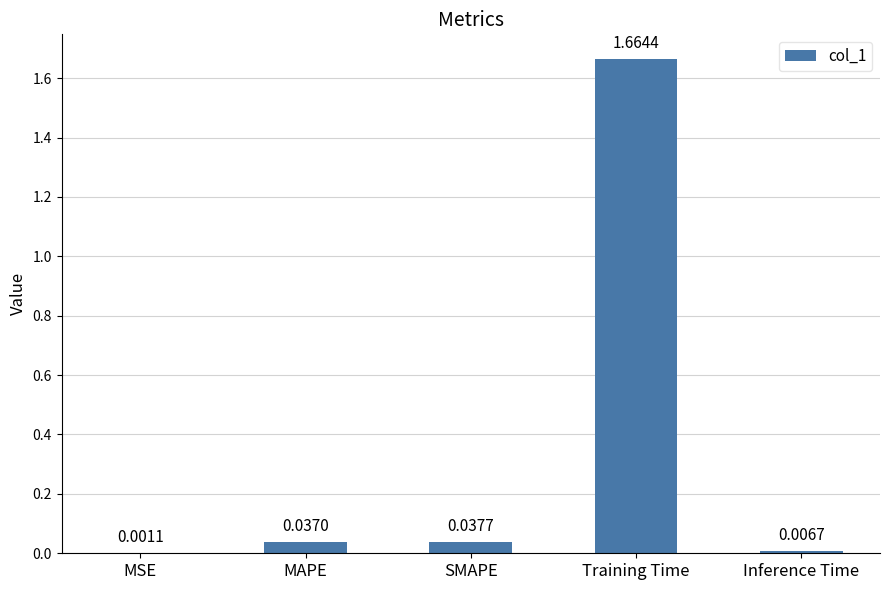

The chart shows a value of 1.0 at Training Time. True or false?

False